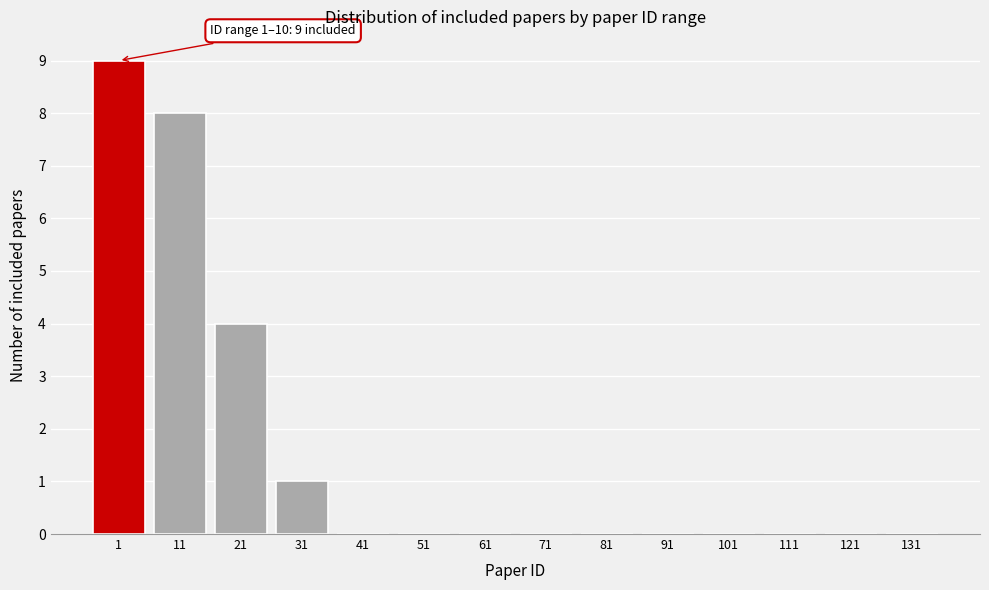

Reading left to right, extract all data points from this chart.

1=9	11=8	21=4	31=1	41=0	51=0	61=0	71=0	81=0	91=0	101=0	111=0	121=0	131=0